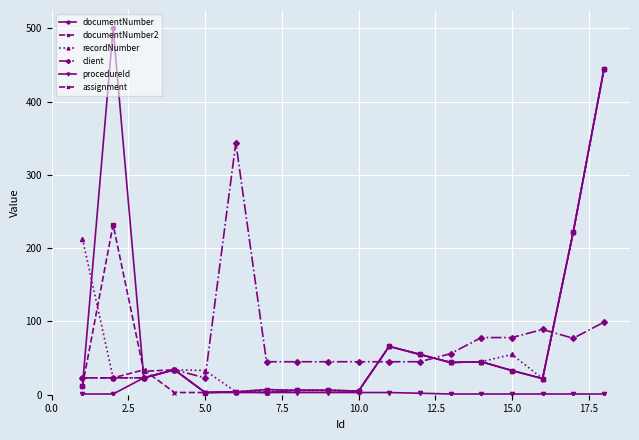

What is the difference between the second highest and minimum values in the procedureId series?

22